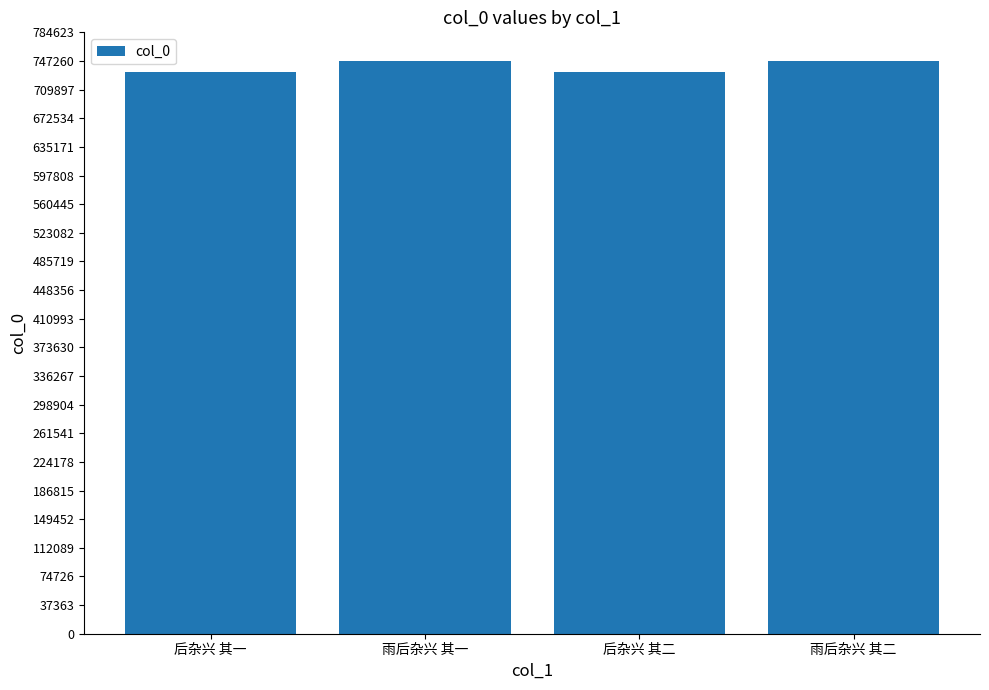

How many bars are there in total?

4